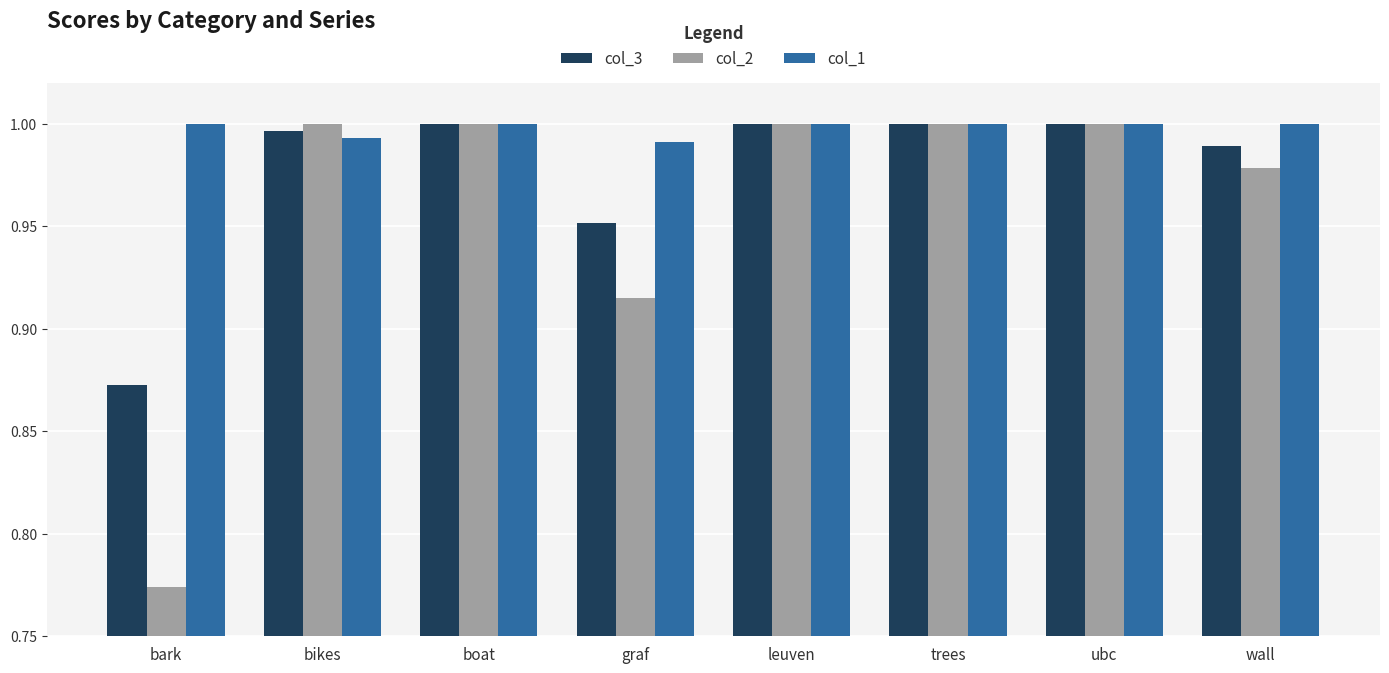

What is the label of the 8th bar from the left?

wall